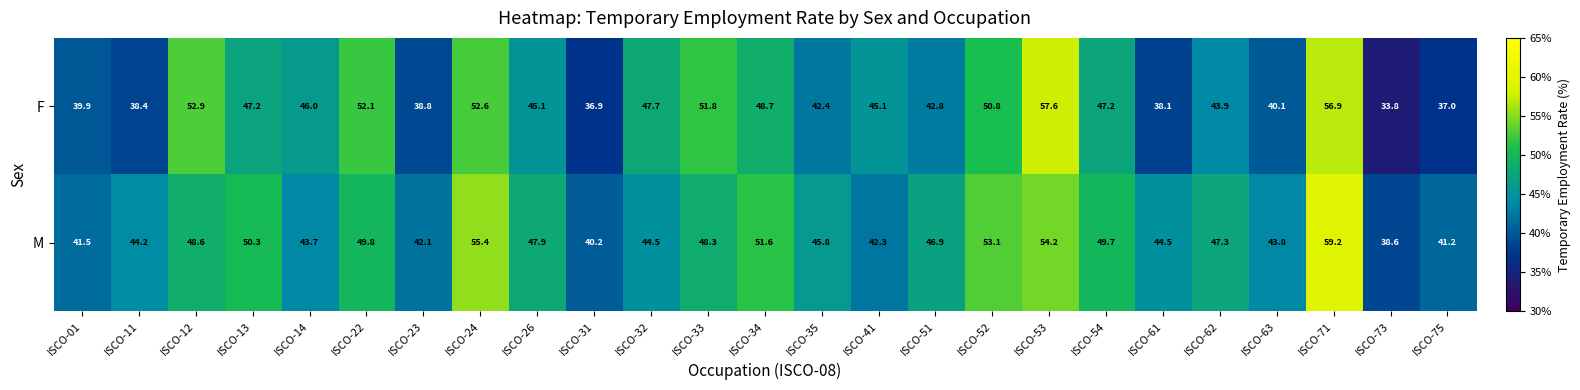

Rank the series at ISCO-35 from lowest to highest value.

F, M